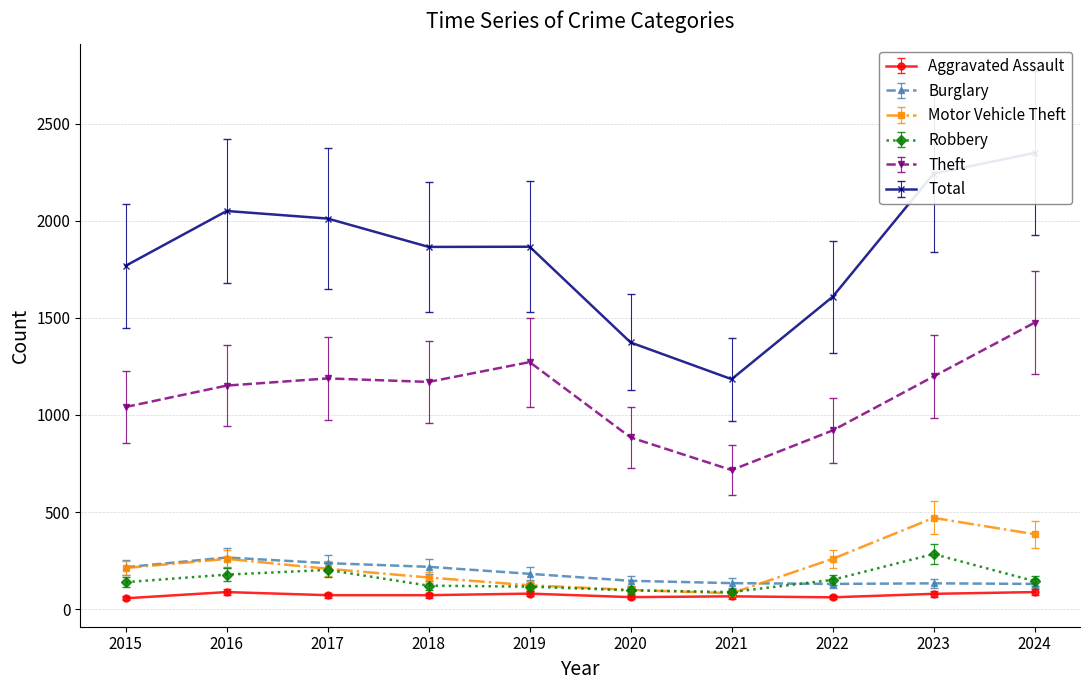

What is the sum of the Burglary values at 2024 and 2022?

260